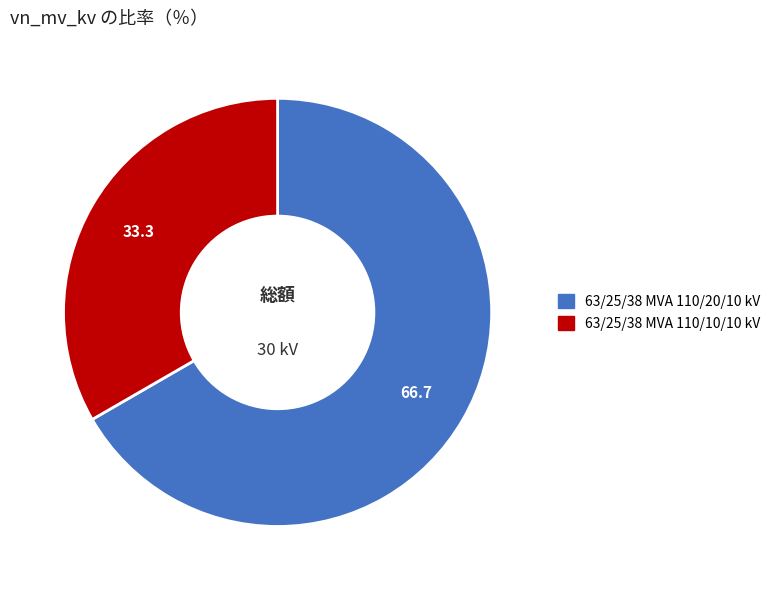

Is the sum of 63/25/38 MVA 110/10/10 kV and 63/25/38 MVA 110/20/10 kV greater than half?

Yes